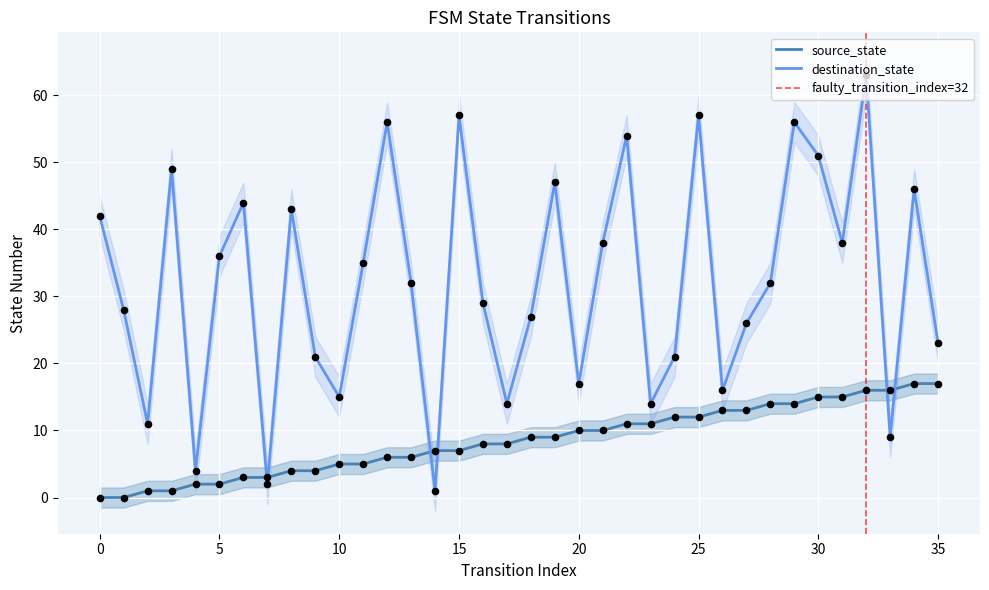

Which series has the widest spread of Y values?

destination_state